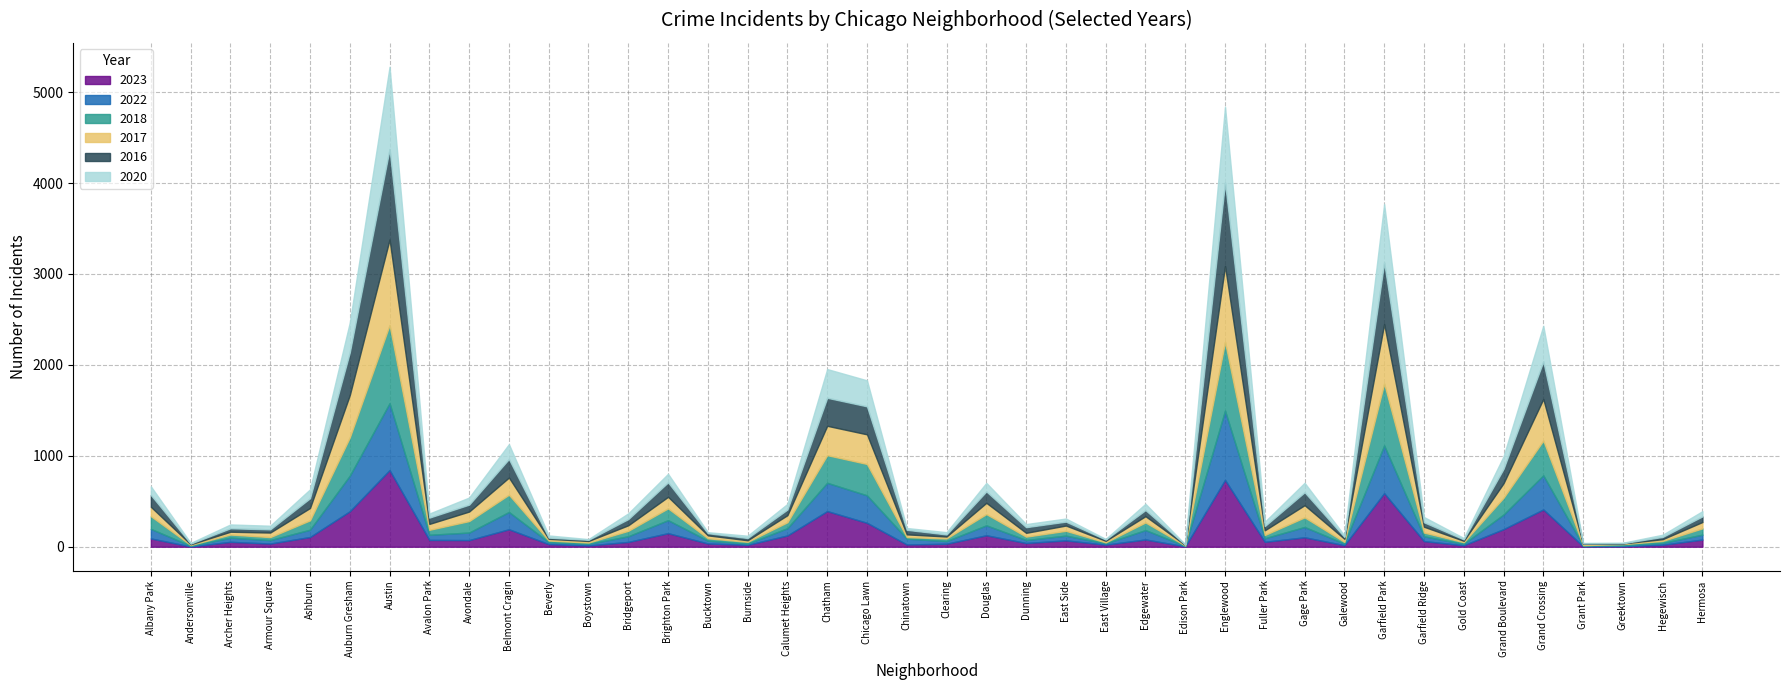

How many series are shown in this chart?

6